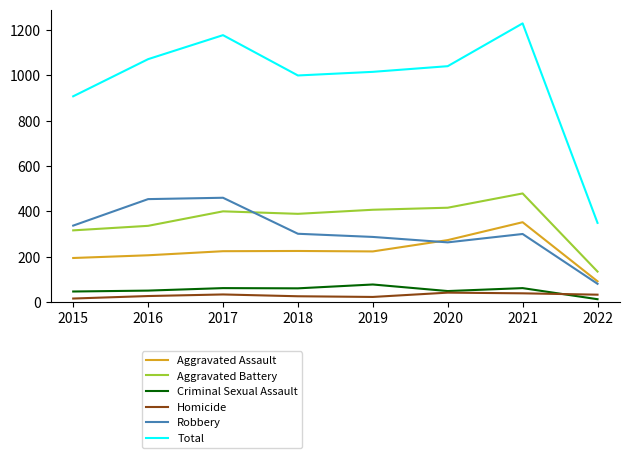

True or false: Aggravated Battery and Criminal Sexual Assault cross at least once.

False